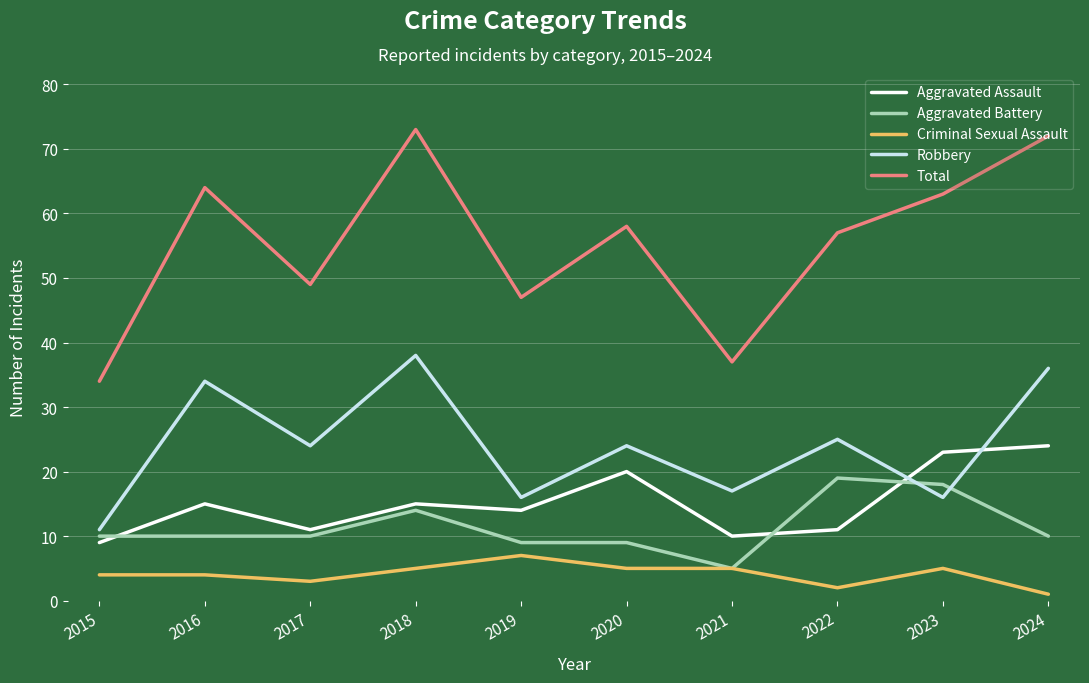

Rank the series by their maximum value, from highest to lowest.

Total, Robbery, Aggravated Assault, Aggravated Battery, Criminal Sexual Assault